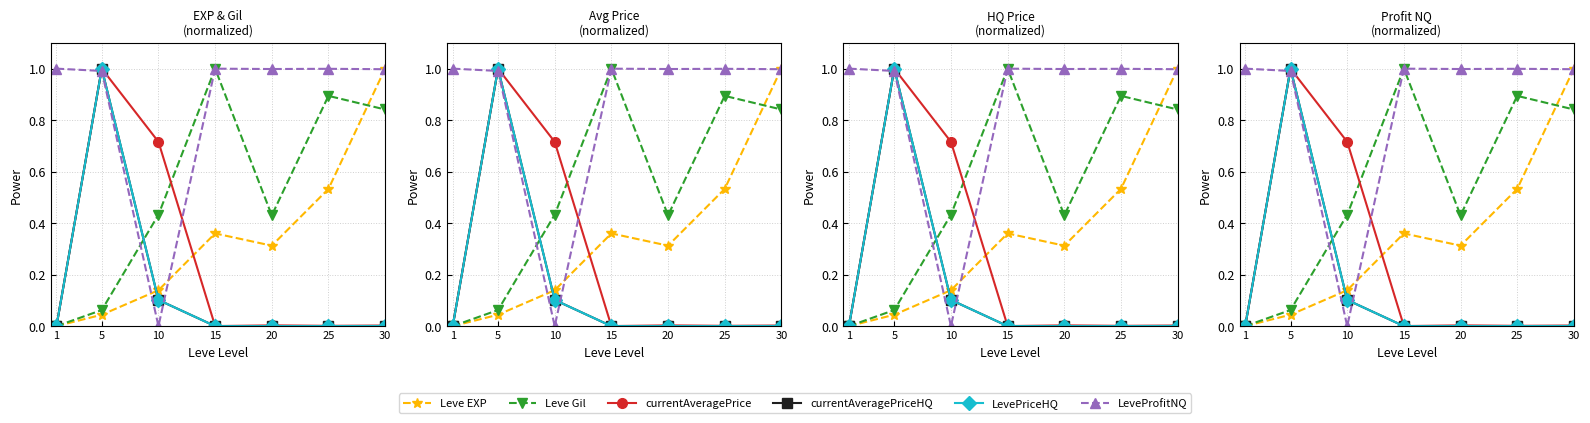

Which category has the highest value across all series?

30